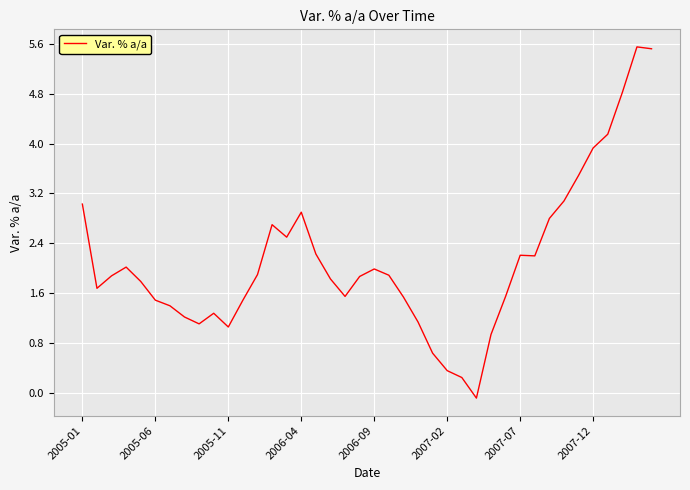

What is the difference between the maximum and minimum values?

5.6